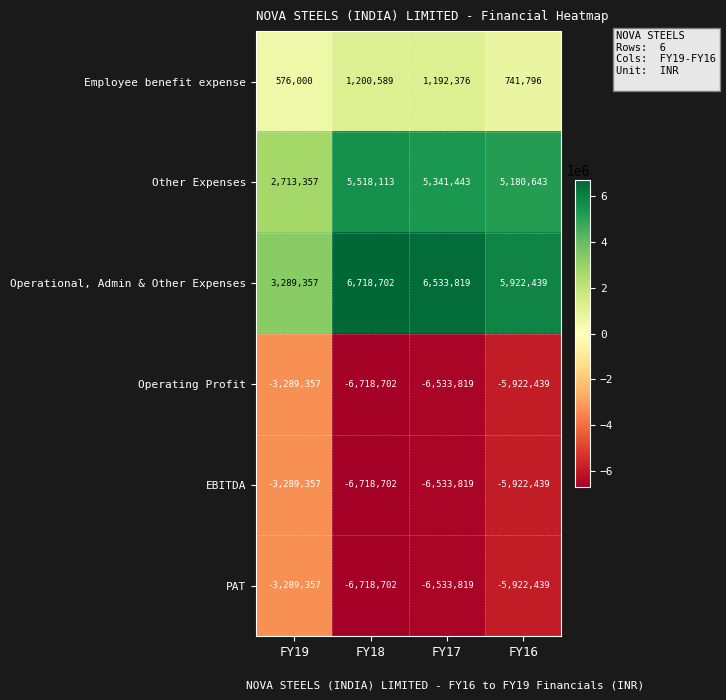

What is the spread (max minus min) of values at FY16?

11844878